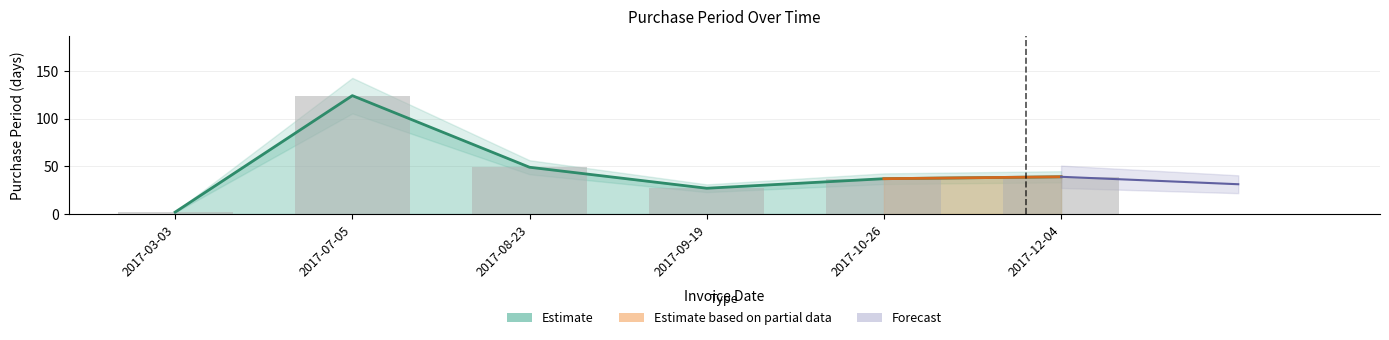

What is the difference between the second highest and minimum values?

47